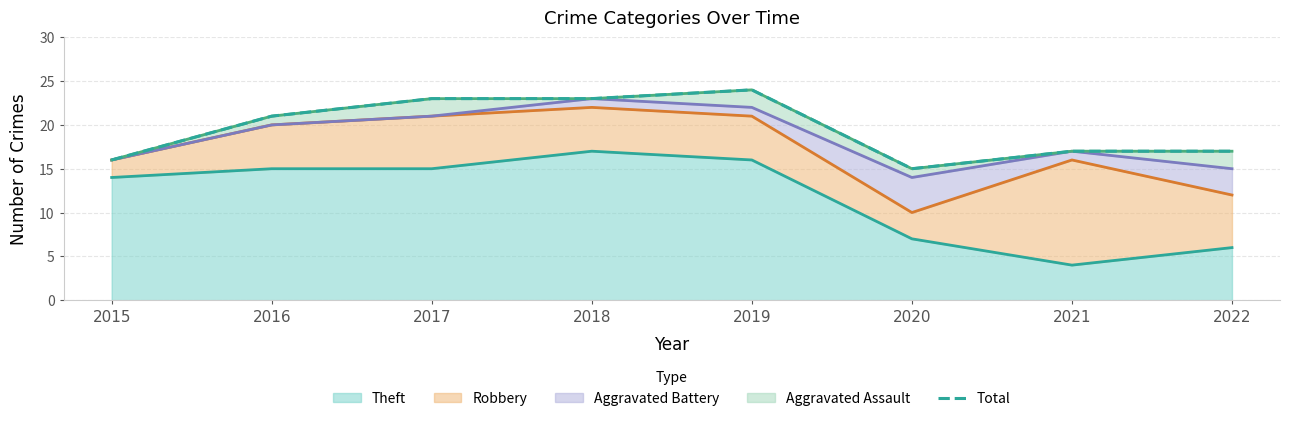

Where is Theft nearest to the value 10?

2020